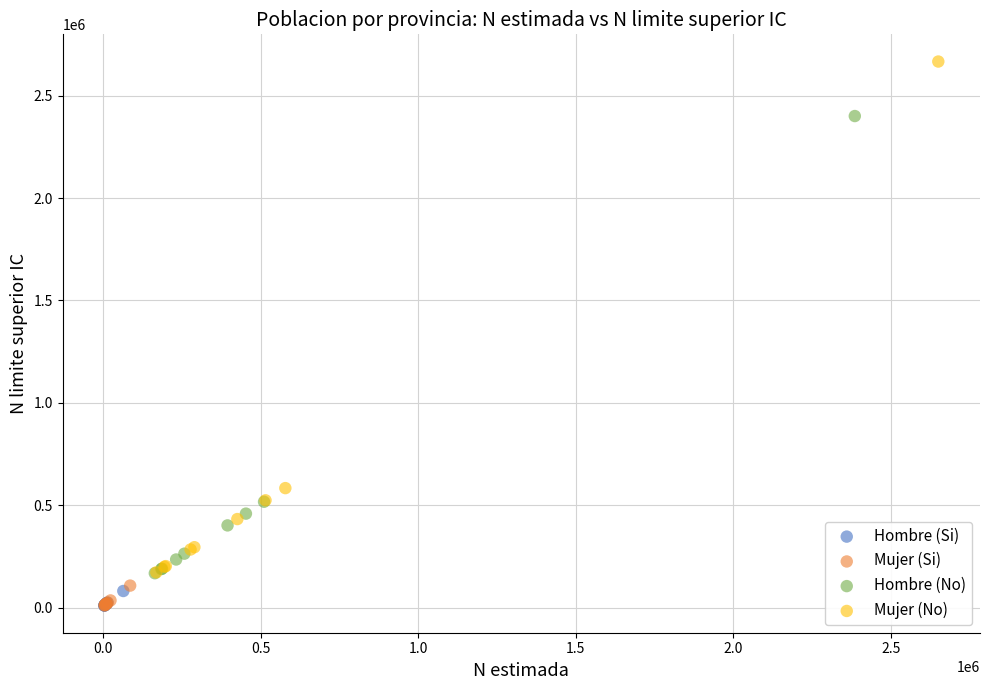

Which series has the largest Y range (max minus min)?

Mujer (No)